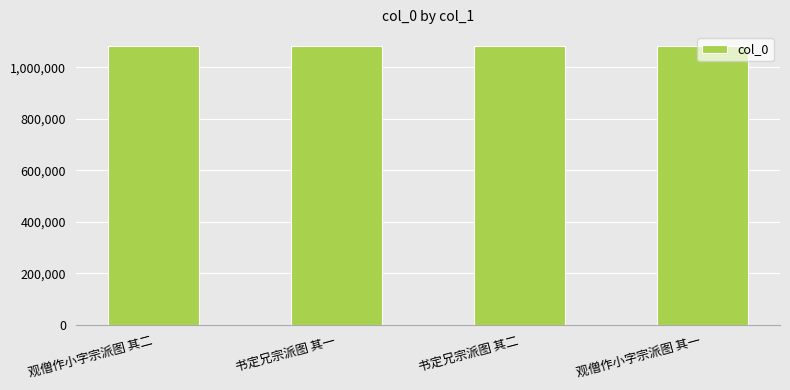

What position from the left is 书定兄宗派图 其二?

3